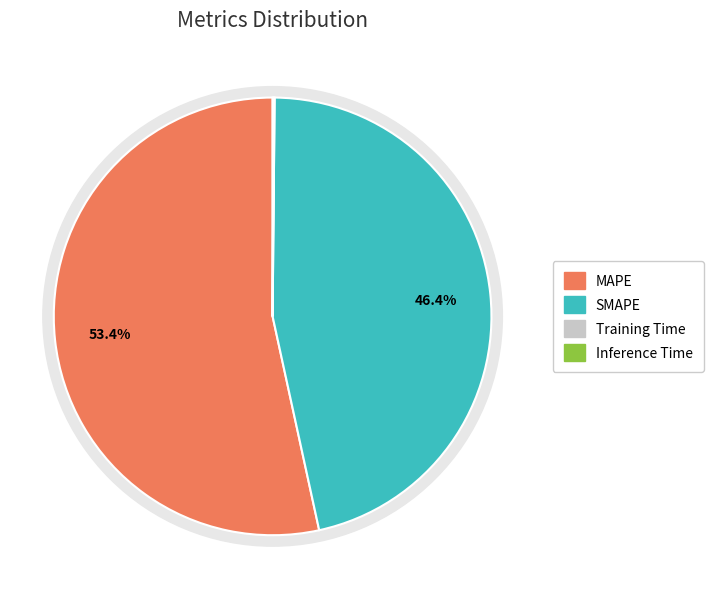

Is Inference Time the majority of the pie?

No